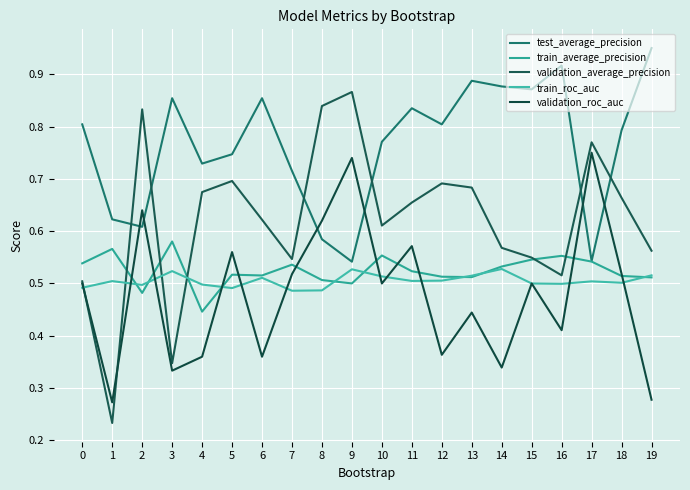

How many interior local peaks does the train_roc_auc series have?

6